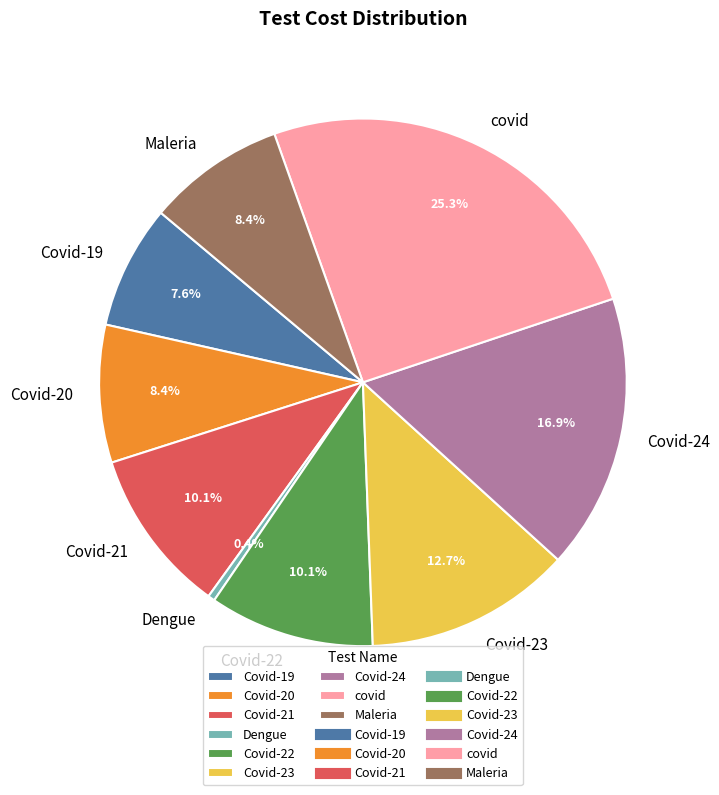

Is it true that Covid-24 is 30% of the pie?

False